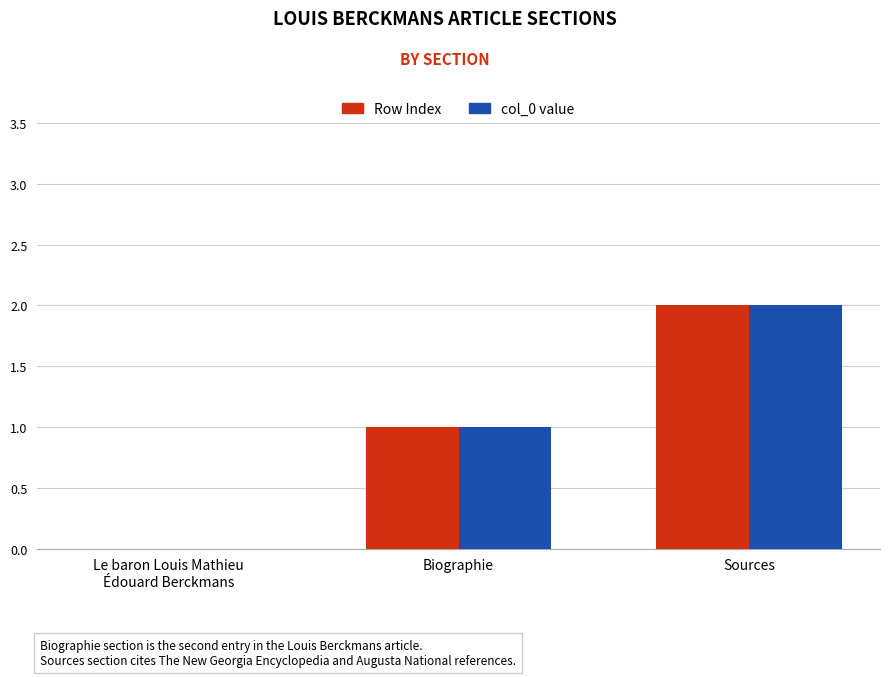

At which category is the sum across all series the highest?

Sources